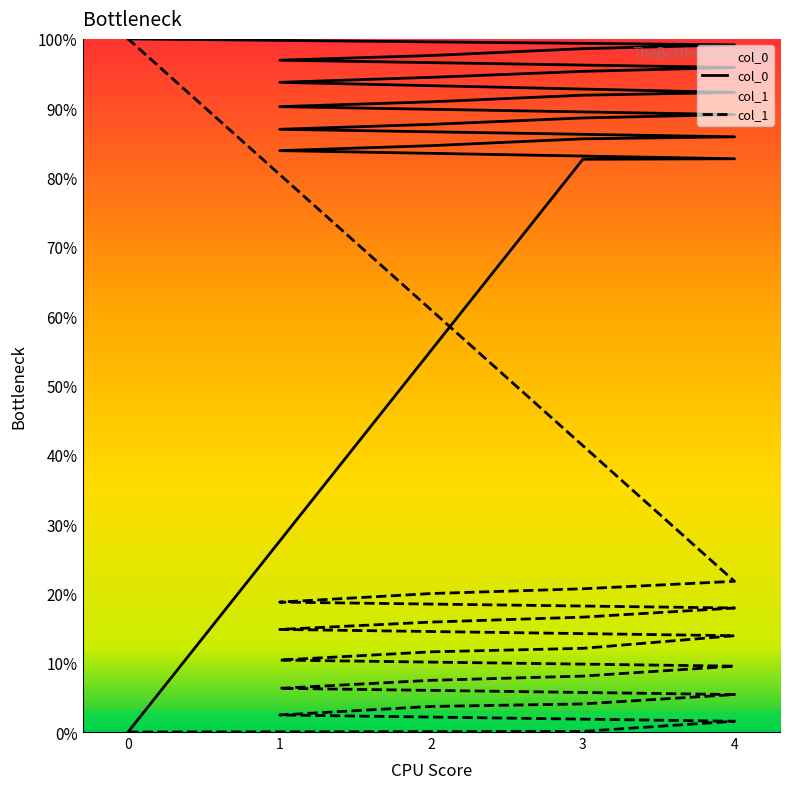

What are all the series names shown in the legend?

col_0, col_1